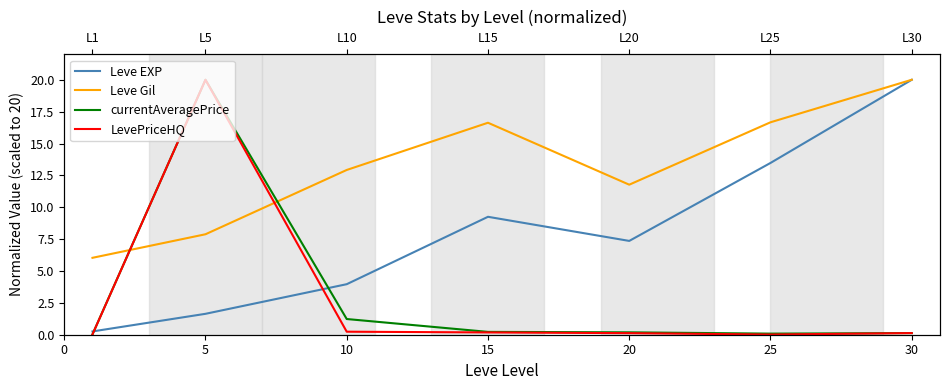

What is the difference between the maximum and minimum values in the LevePriceHQ series?

20.0